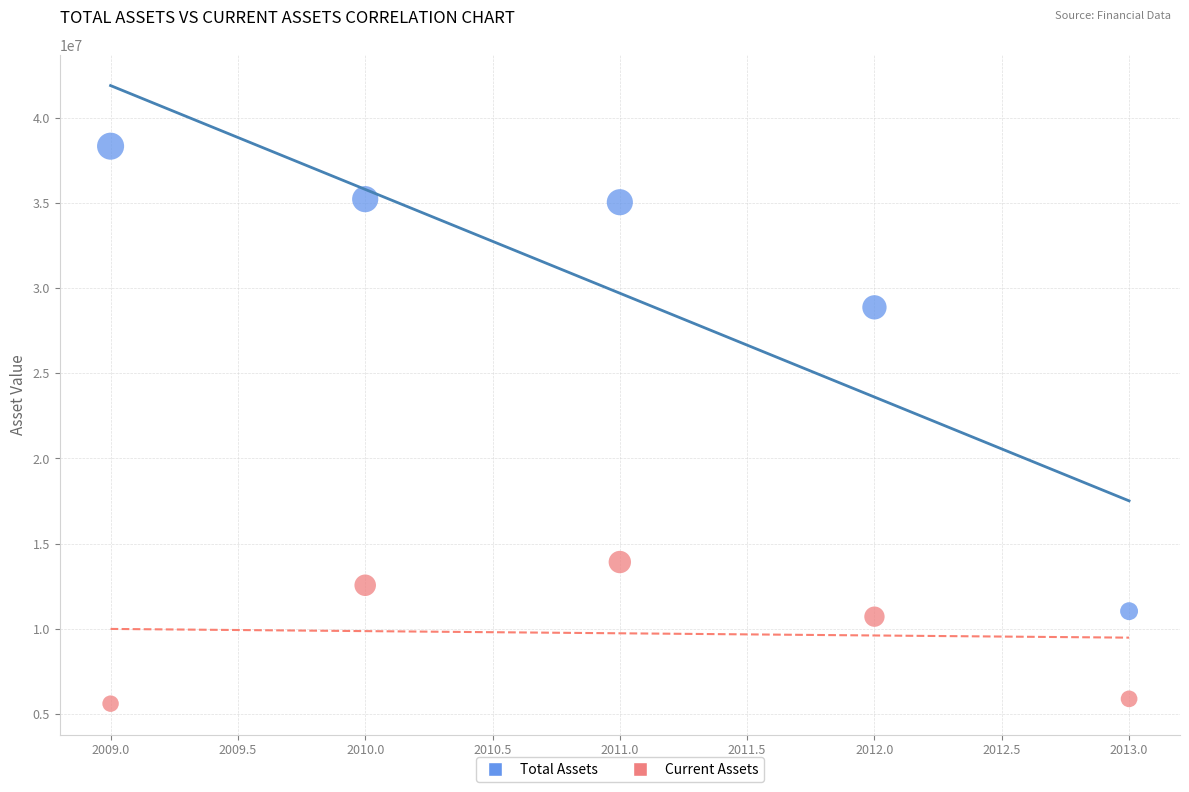

What are all the series names shown in the legend?

Total Assets, Current Assets